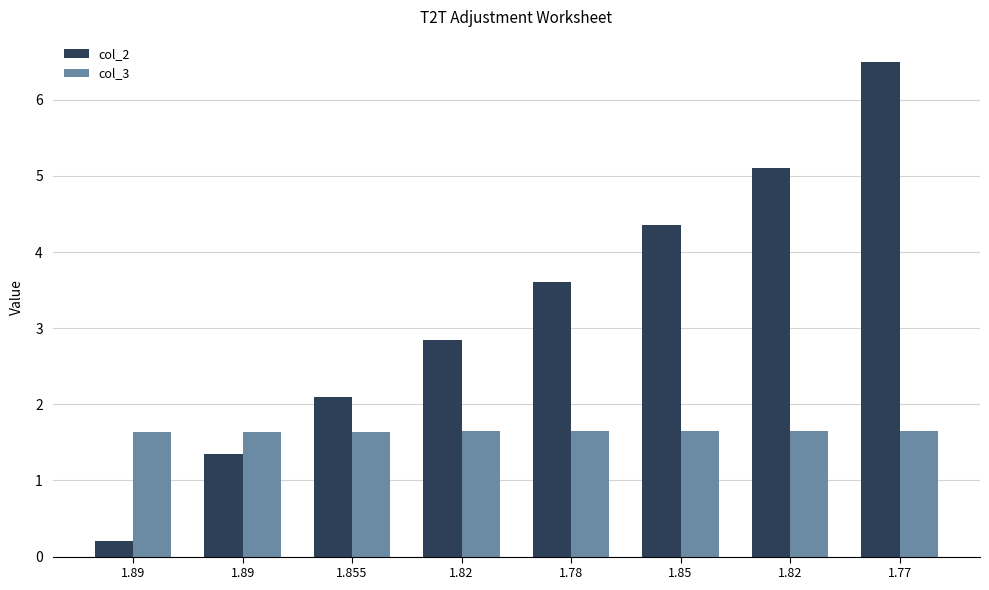

What is the approximate value of col_2 at 1.89?

1.4